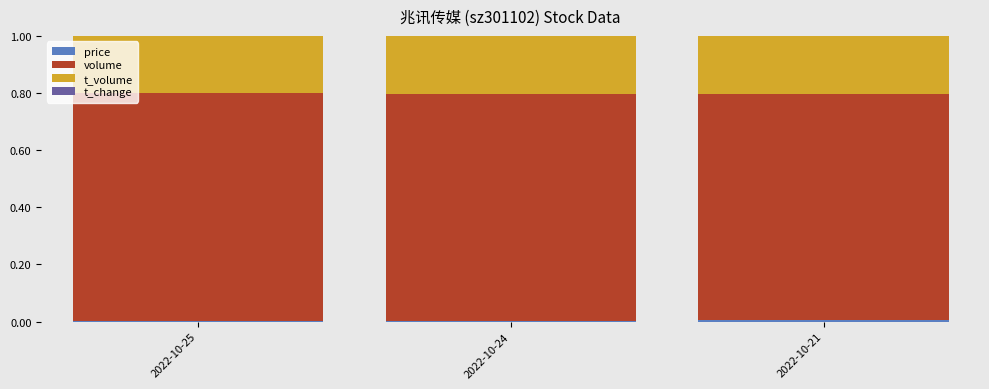

Are the bars grouped side by side (vs. stacked)?

No